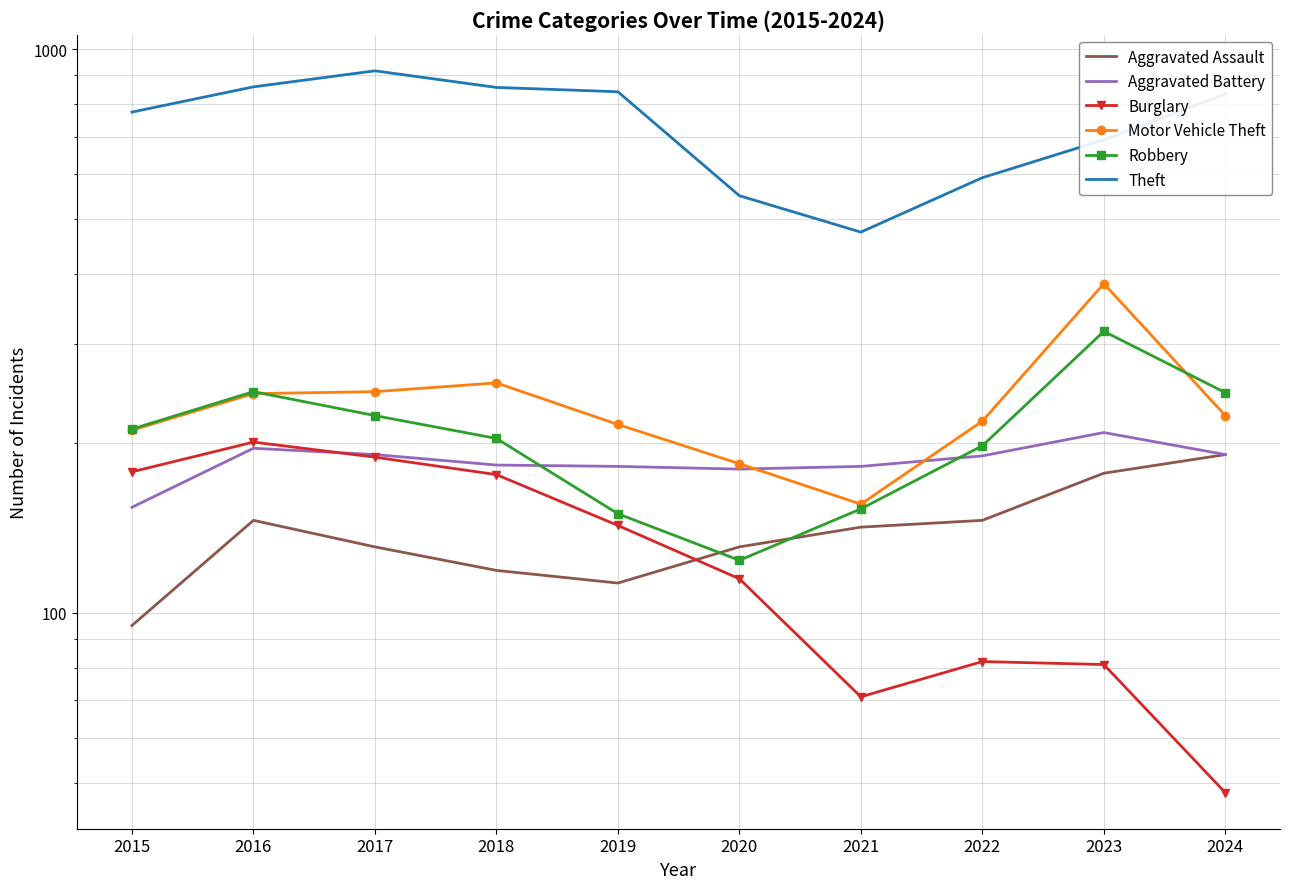

What is the difference between the Theft values at 2016 and 2022?

266